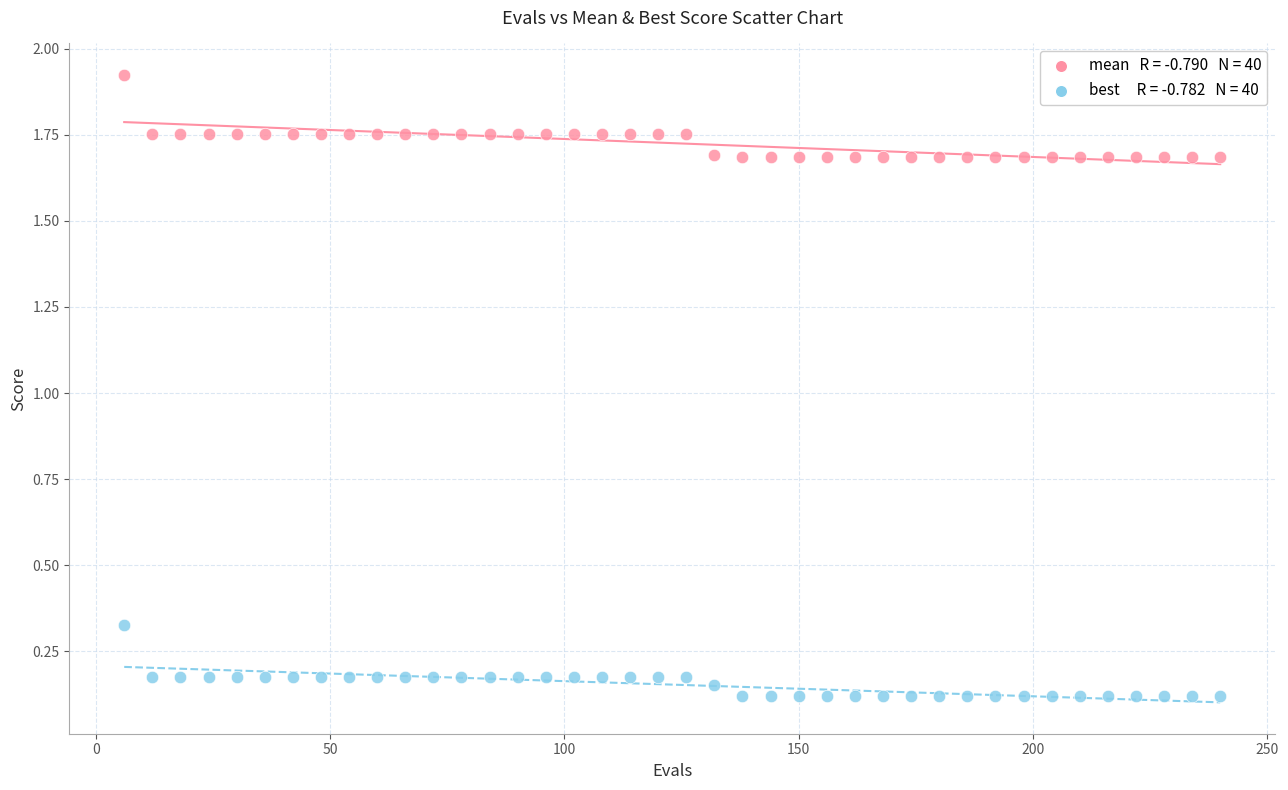

Across all data points, what is the range of X values (max minus min)?

234.0